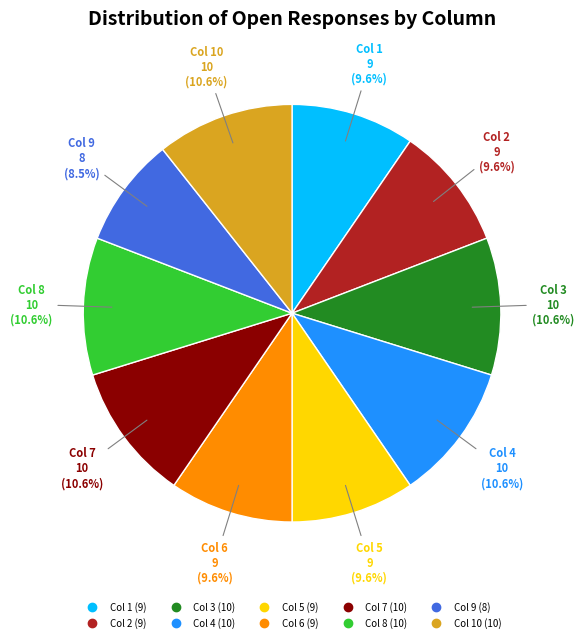

Does any single category account for the majority?

No